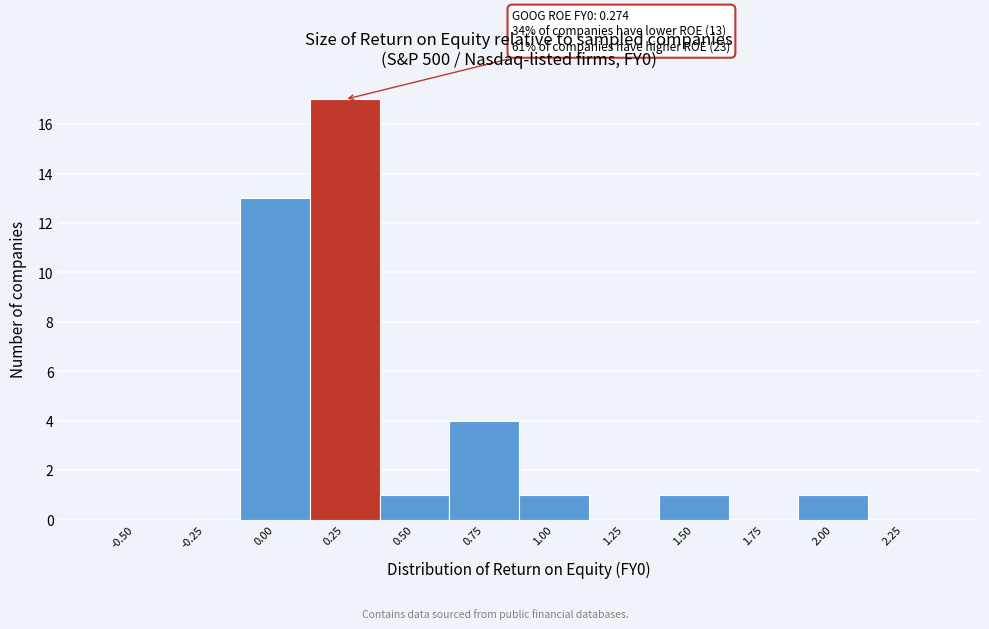

Reading right to left, list all the values displayed in this chart.

2.25=0	2.00=1	1.75=0	1.50=1	1.25=0	1.00=1	0.75=4	0.50=1	0.25=17	0.00=13	-0.25=0	-0.50=0